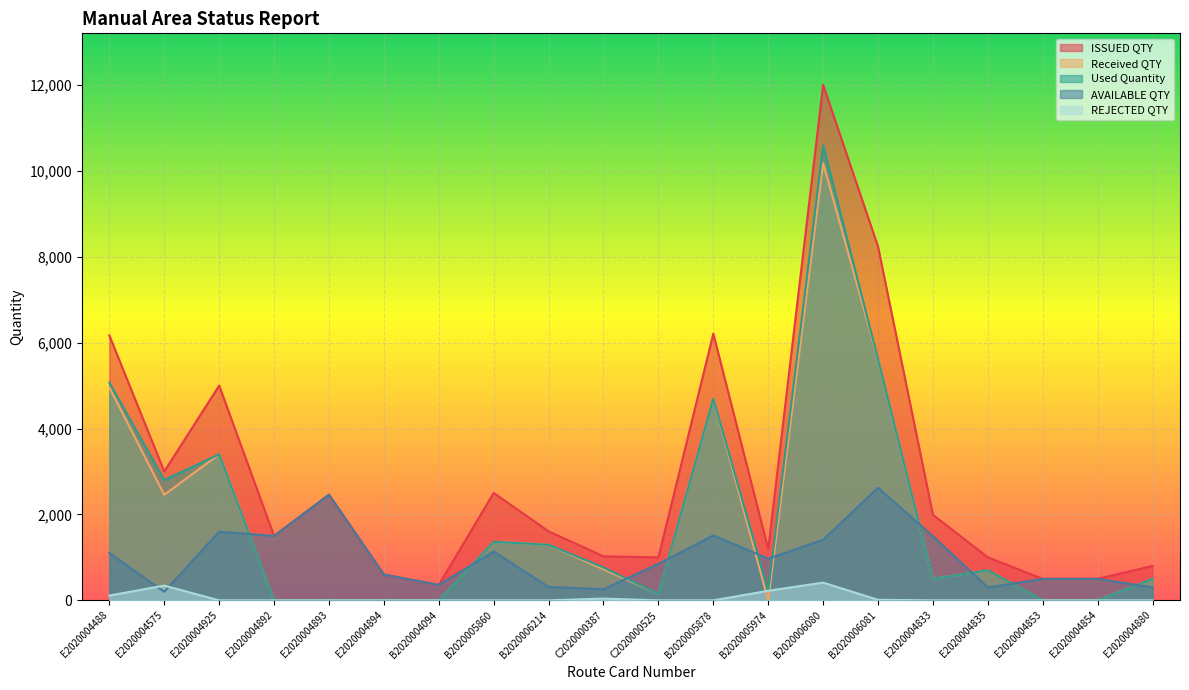

How many data points in Used Quantity are less than 700?

10